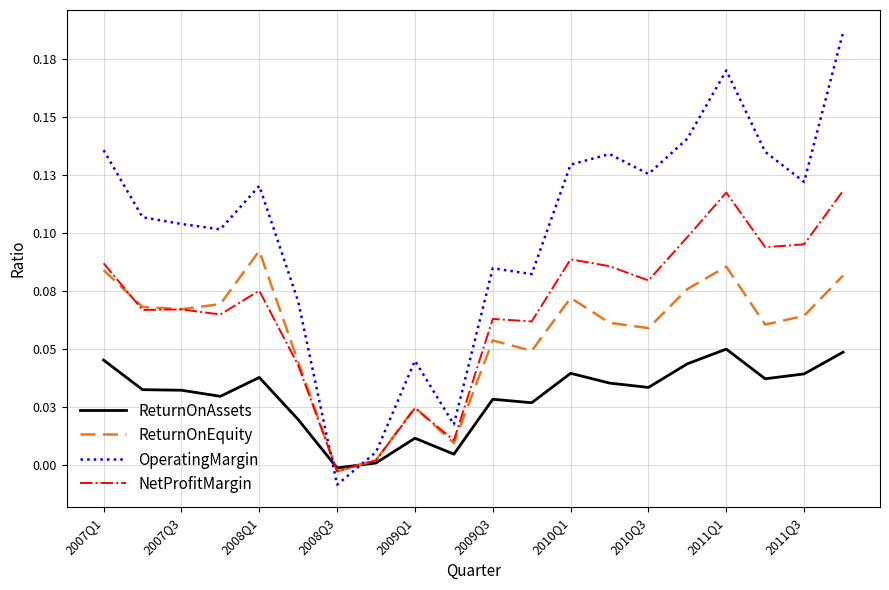

What are all the series names shown in the legend?

ReturnOnAssets, ReturnOnEquity, OperatingMargin, NetProfitMargin